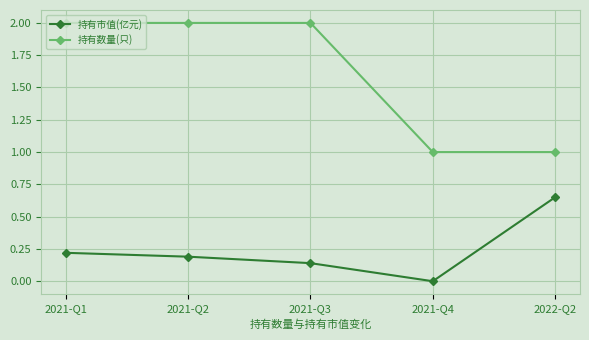

Which category has the lowest value across all series?

2021-Q4